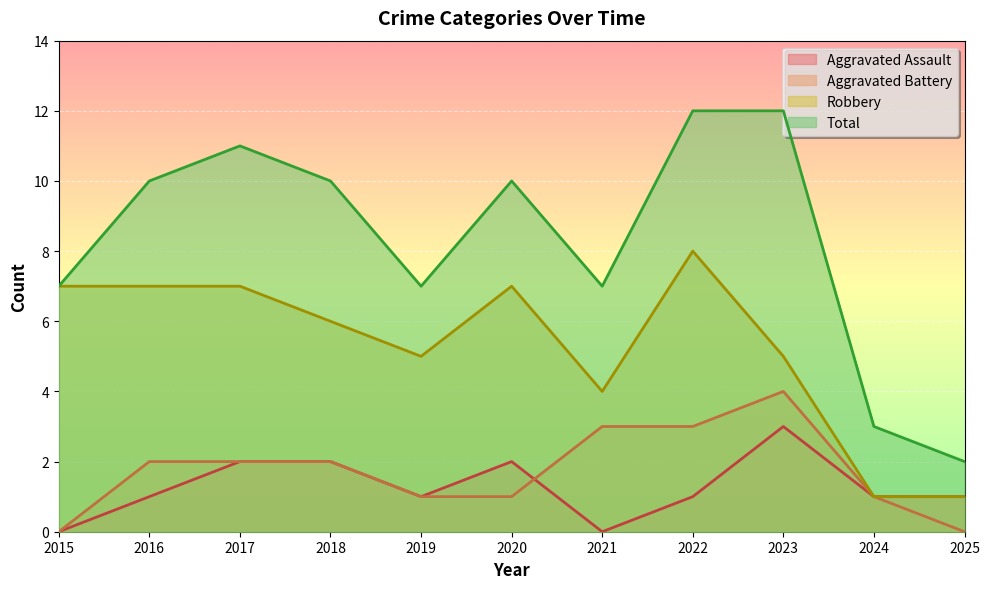

Between 2016 and 2020, which series saw the biggest shift?

Aggravated Assault